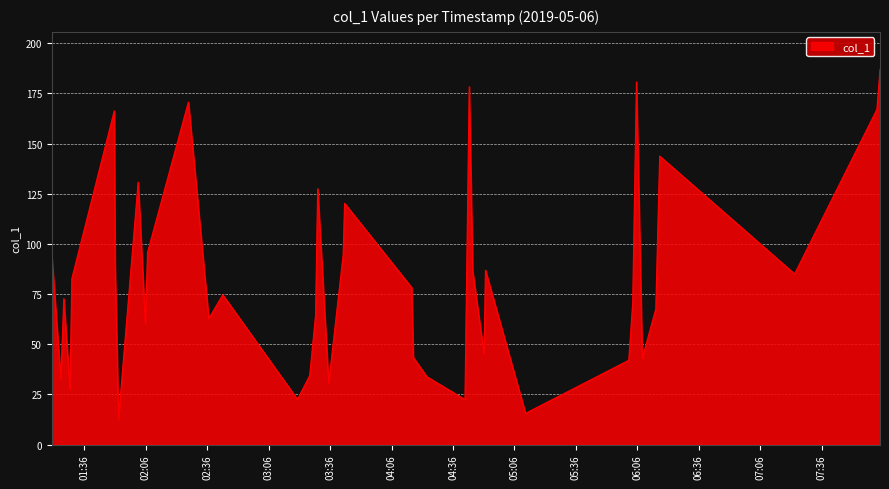

What is the difference between the maximum and minimum values?

174.2